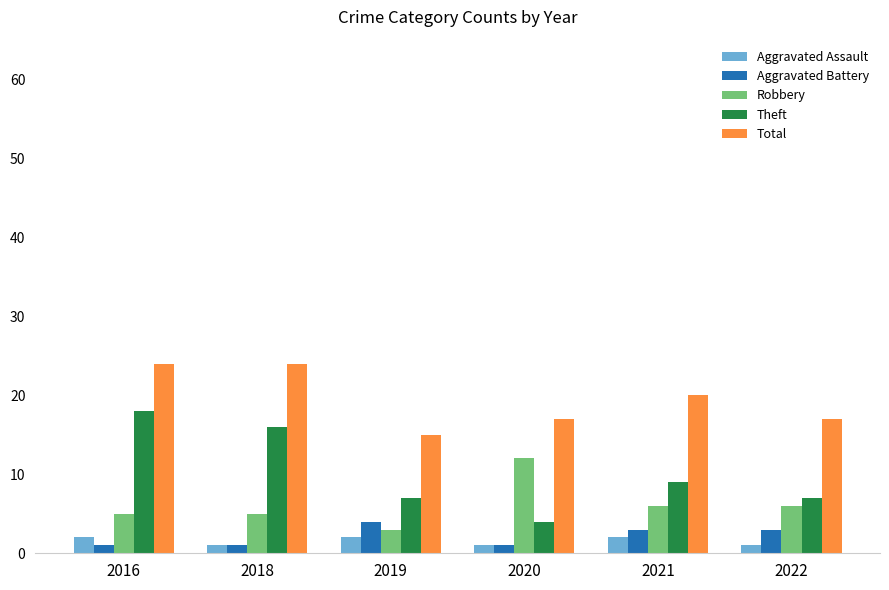

At 2022, list the series in order from largest to smallest.

Total, Theft, Robbery, Aggravated Battery, Aggravated Assault